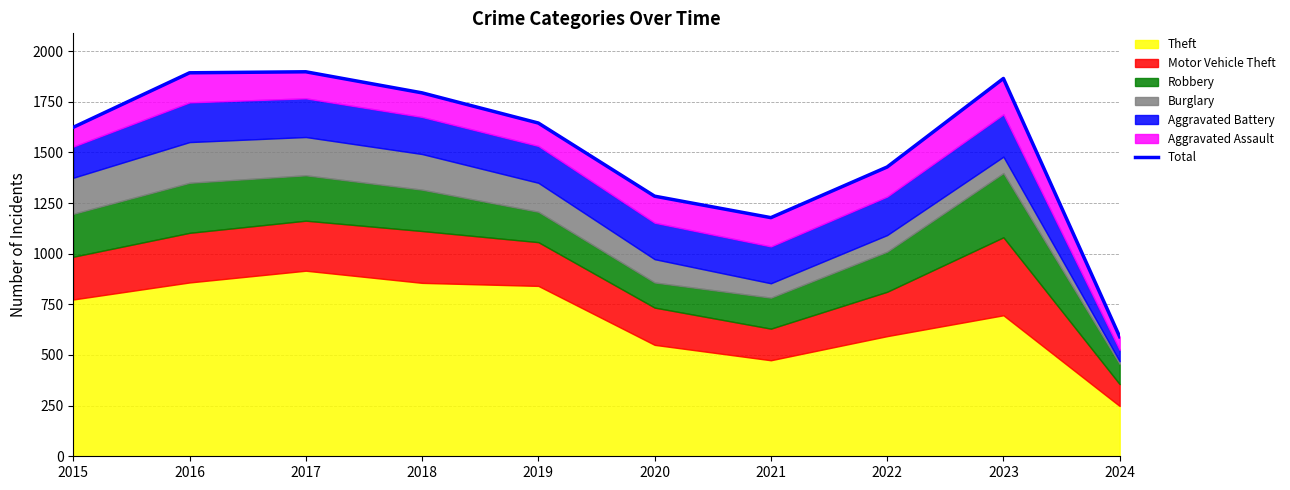

Rank the categories by value from lowest to highest.

2024, 2021, 2020, 2022, 2015, 2019, 2018, 2023, 2016, 2017